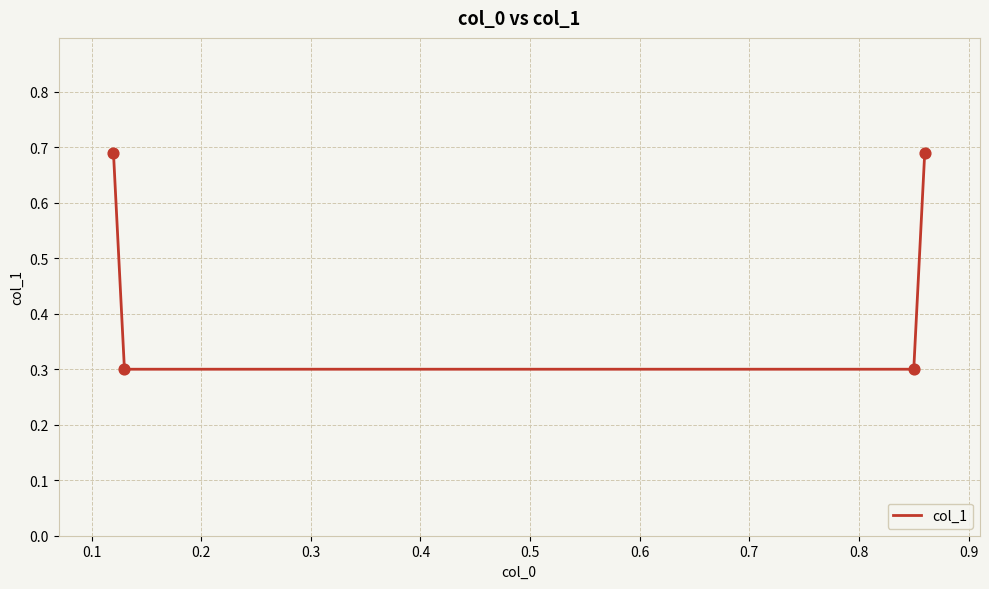

What is the difference between the maximum and minimum values?

0.4